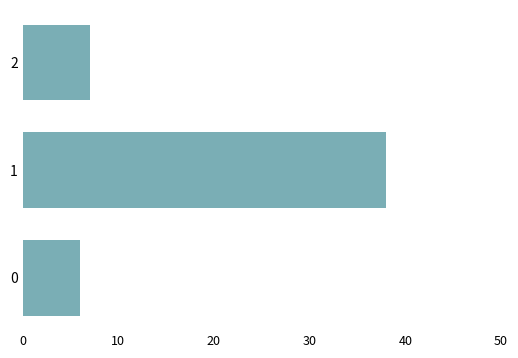

At which category does the chart reach its peak across all series?

1